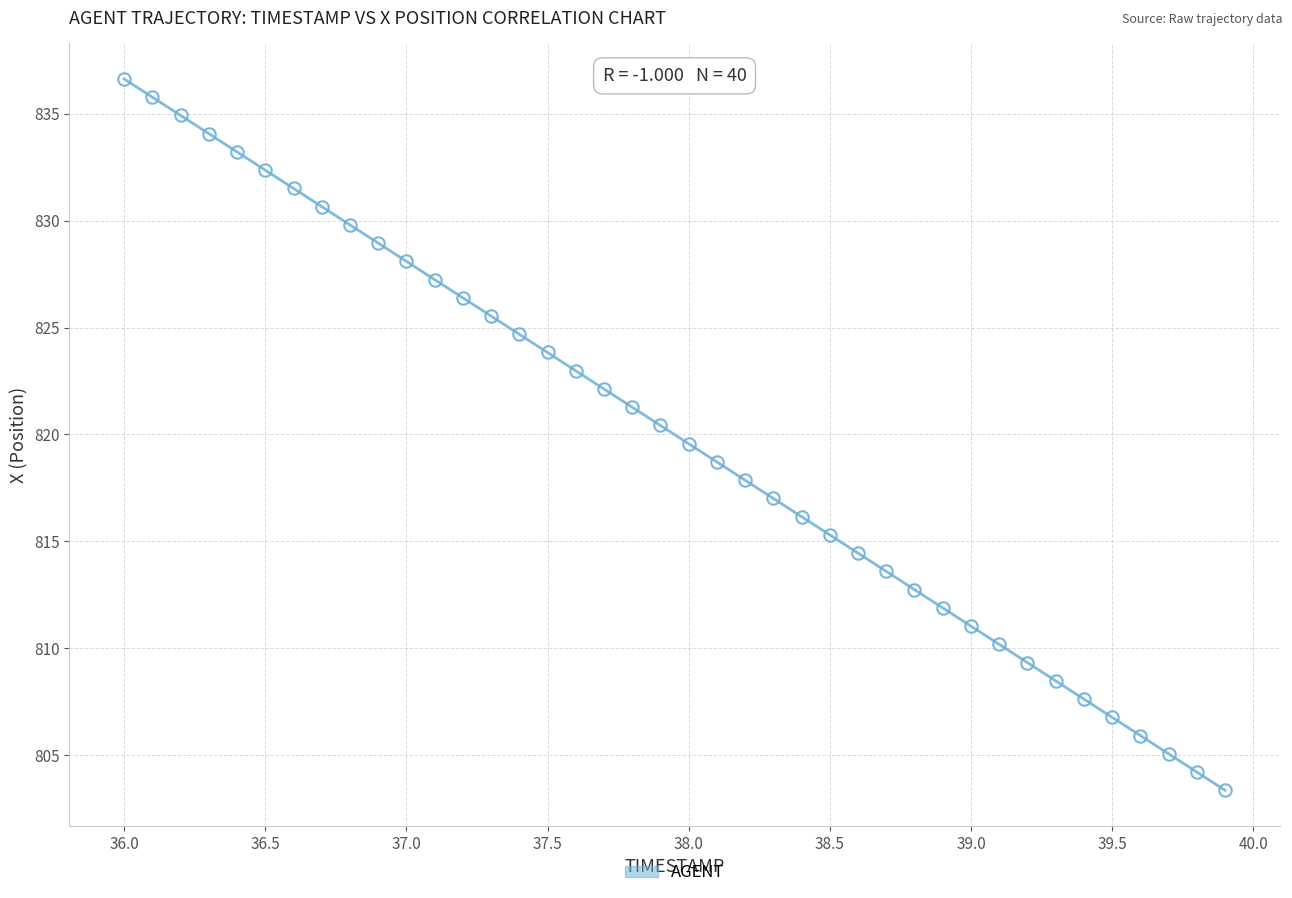

What is the range of X values (max minus min)?

3.9